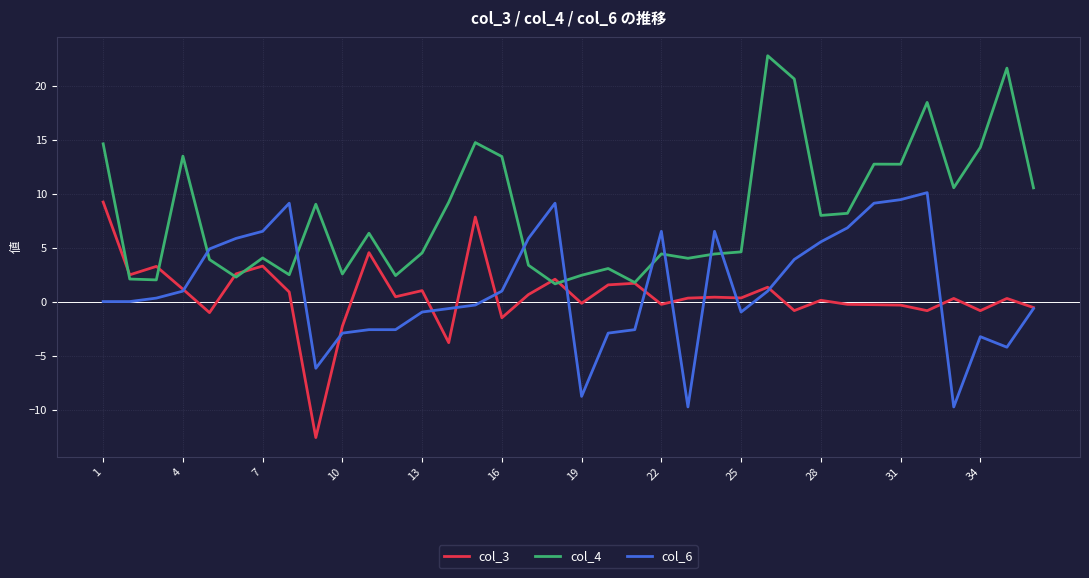

Count the number of categories in the chart.

36